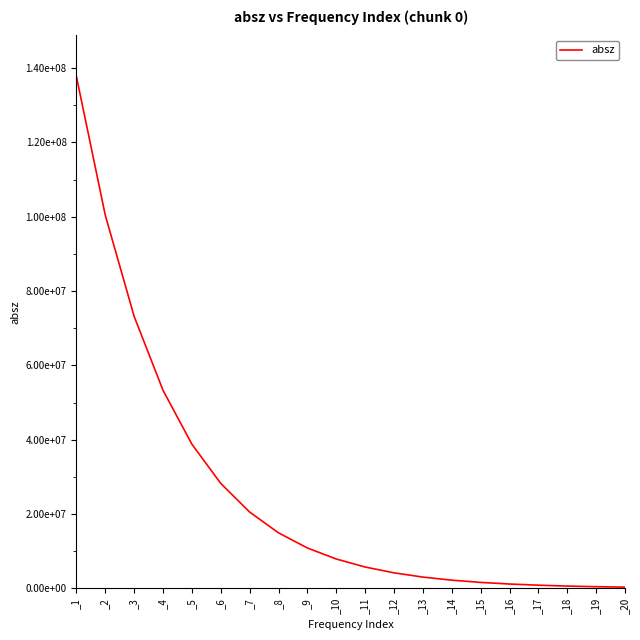

What is the difference between the second highest and second lowest values?

99978631